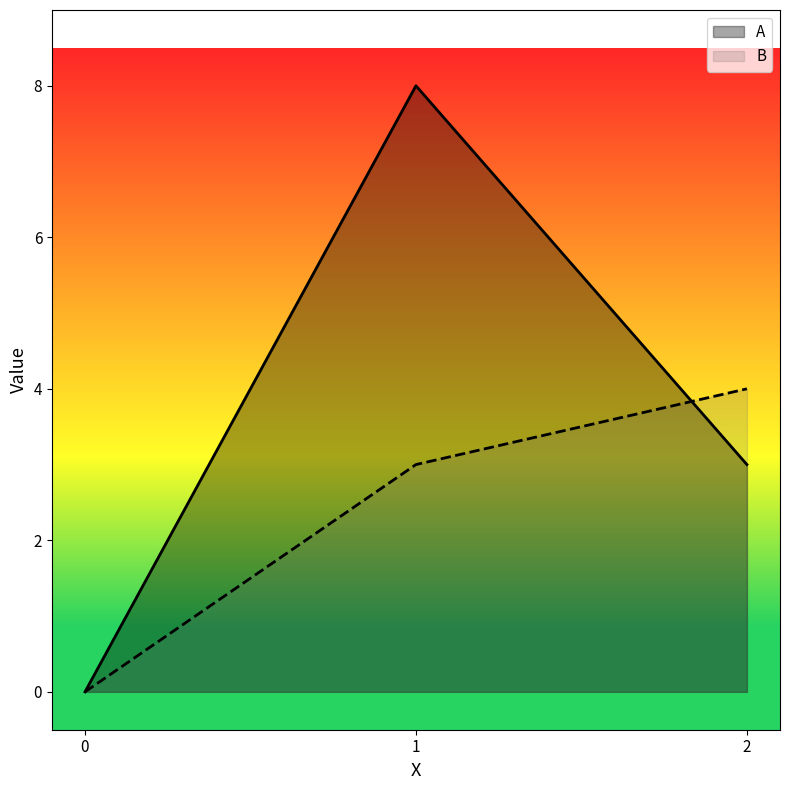

Is it true that A equals 5 at 2?

False